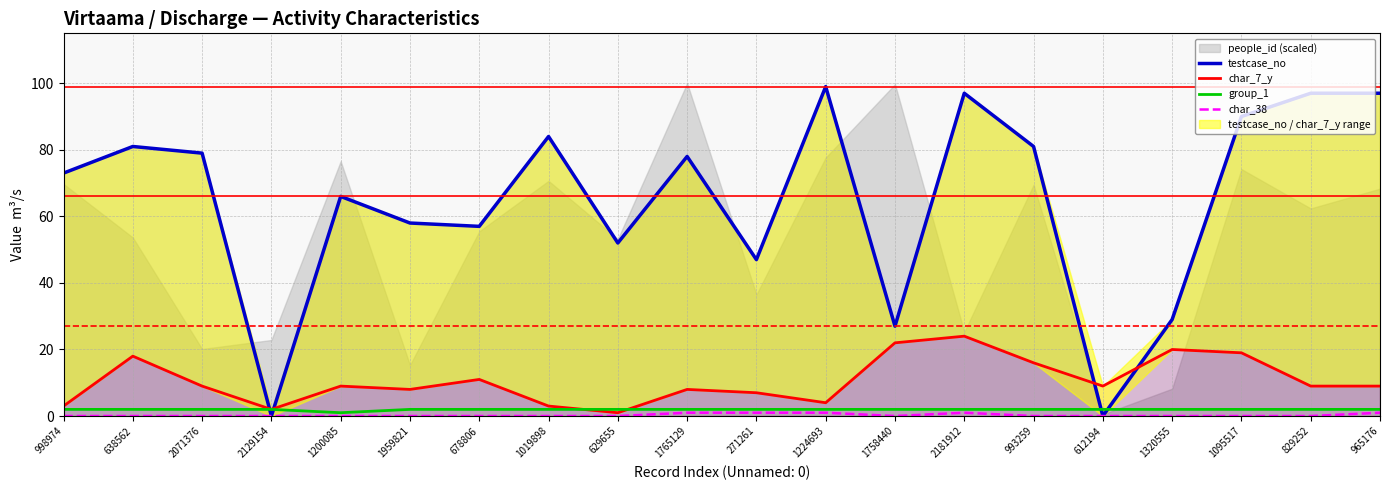

True or false: testcase_no and char_38 intersect in this chart.

False